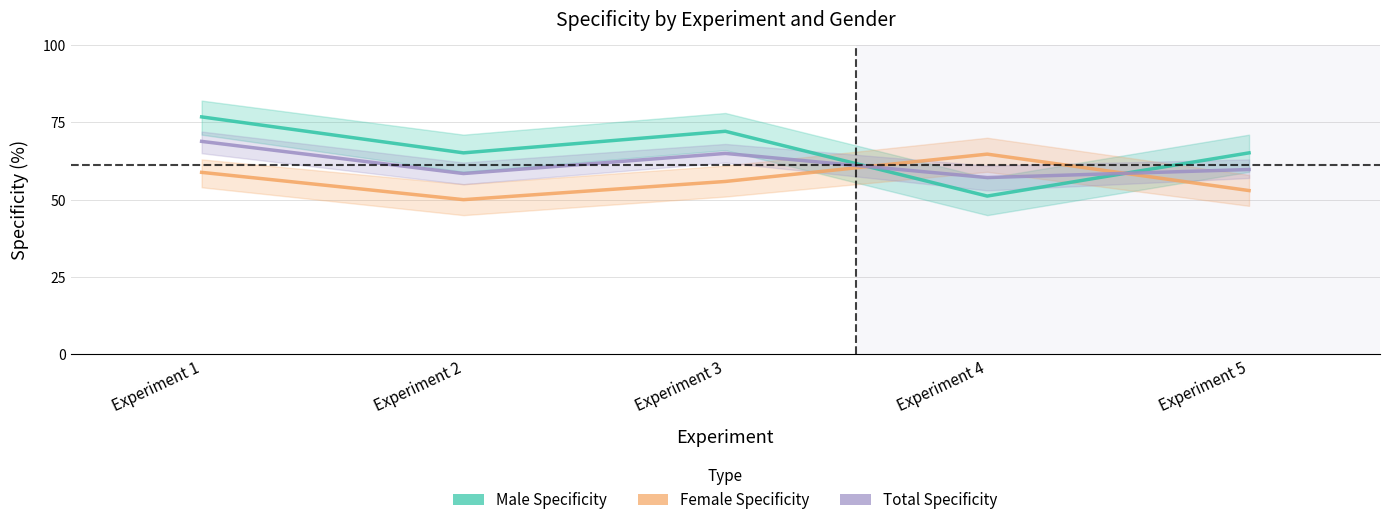

What is the difference between the Total Specificity values at Experiment 5 and Experiment 2?

1.3